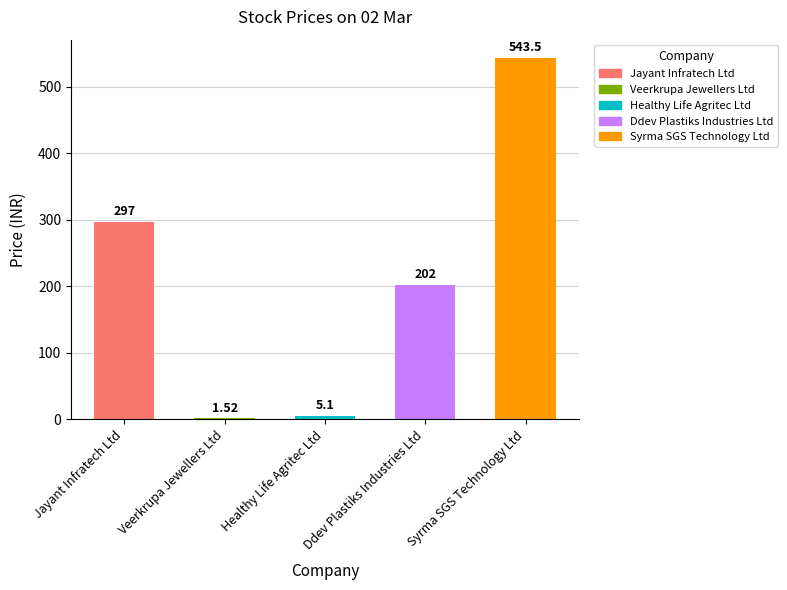

What is the difference between the values at Syrma SGS Technology Ltd and Jayant Infratech Ltd?

246.5